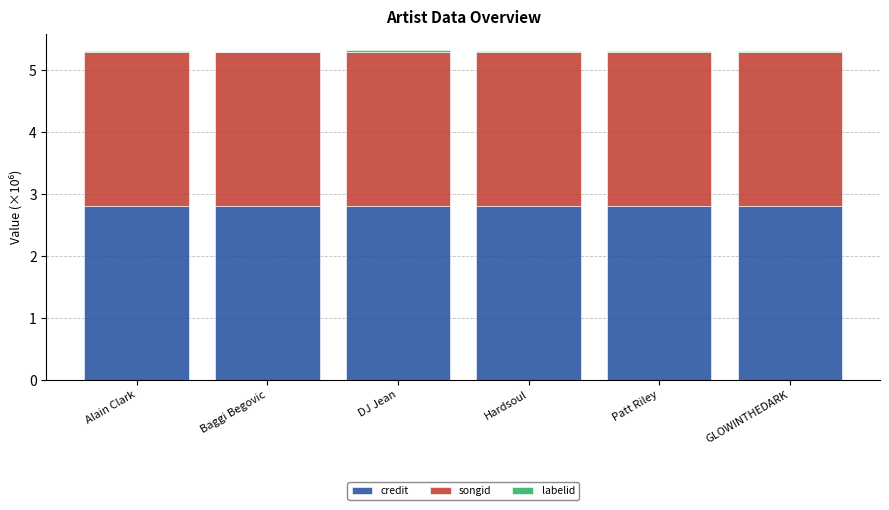

The credit series shows 2.8 at GLOWINTHEDARK. True or false?

True